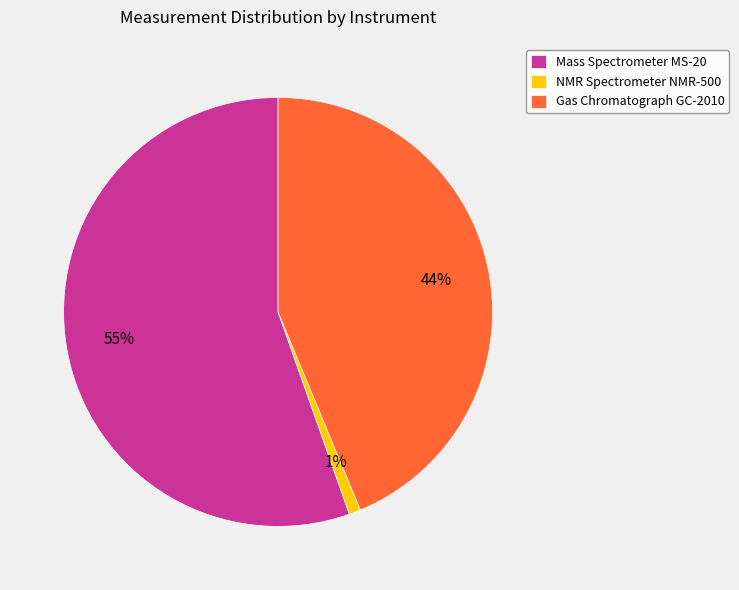

To the nearest percent, what is the combined percentage of Mass Spectrometer MS-20 and NMR Spectrometer NMR-500?

56%